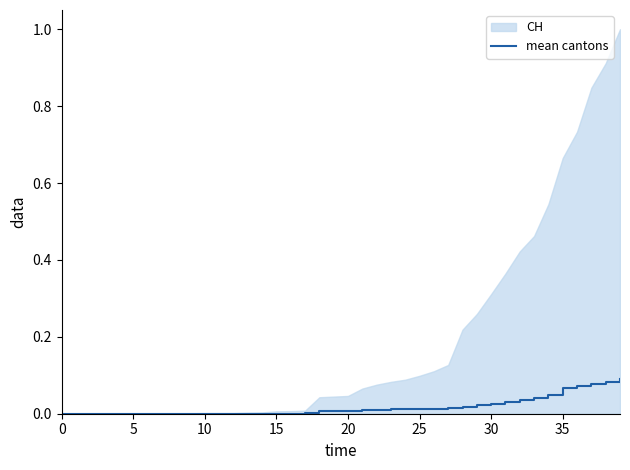

Is it true that mean cantons equals 0.0 at 0?

True